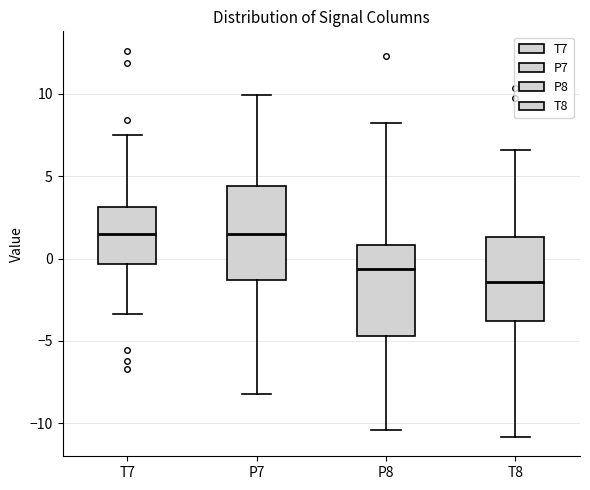

Reading left to right, read every box against the y-axis: the position of its median line, the range the box covers, and the ends of its whiskers. The values are not printed on the chart, so give them approximately, as read against the axis.

T7: median 1.5, box -0.5 to 3.0, whiskers -3.5 to 7.5
P7: median 1.5, box -1.5 to 4.5, whiskers -8.0 to 10.0
P8: median -0.5, box -4.5 to 1.0, whiskers -10.5 to 8.0
T8: median -1.5, box -4.0 to 1.5, whiskers -11.0 to 6.5